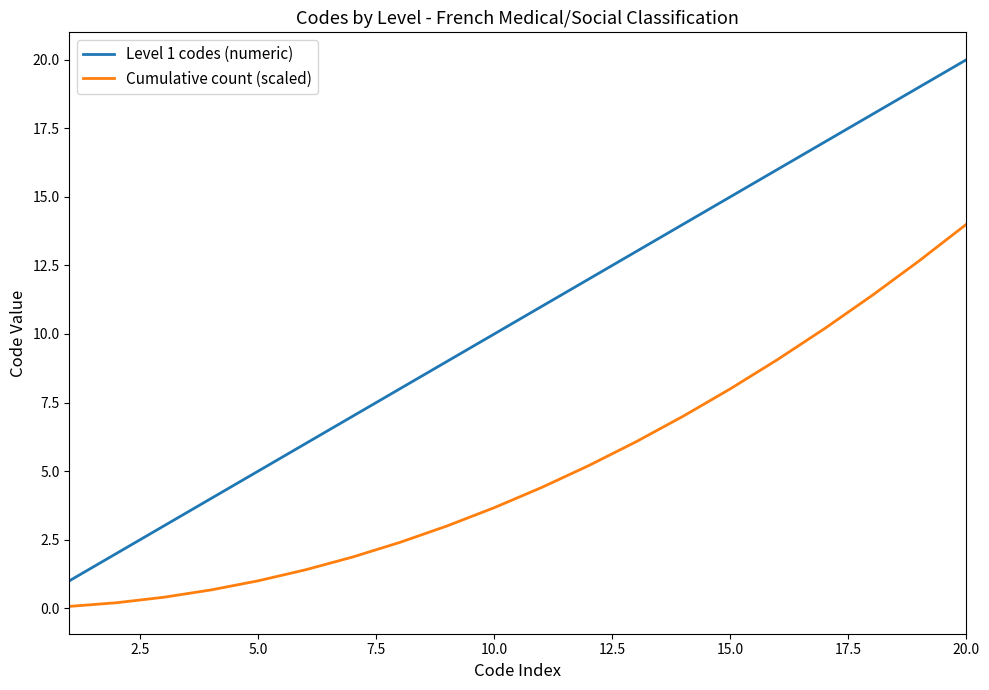

Count the number of data series in this chart.

2